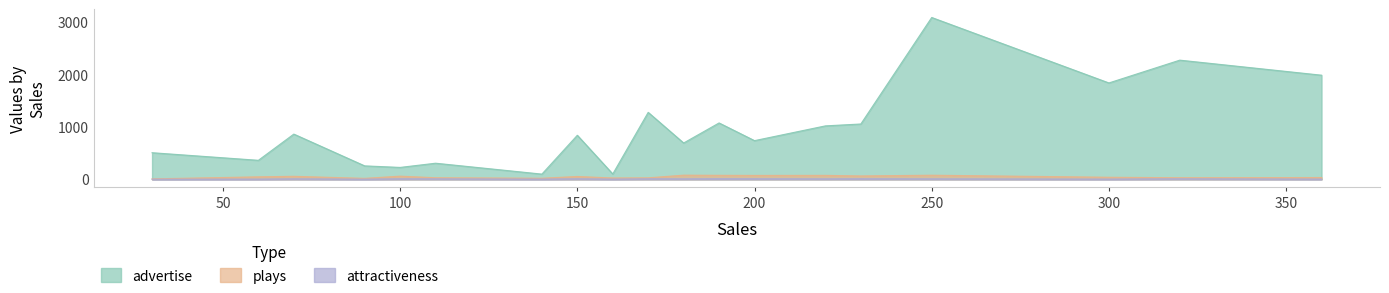

What is the value of the plays point at the 5th from the left?

61.0